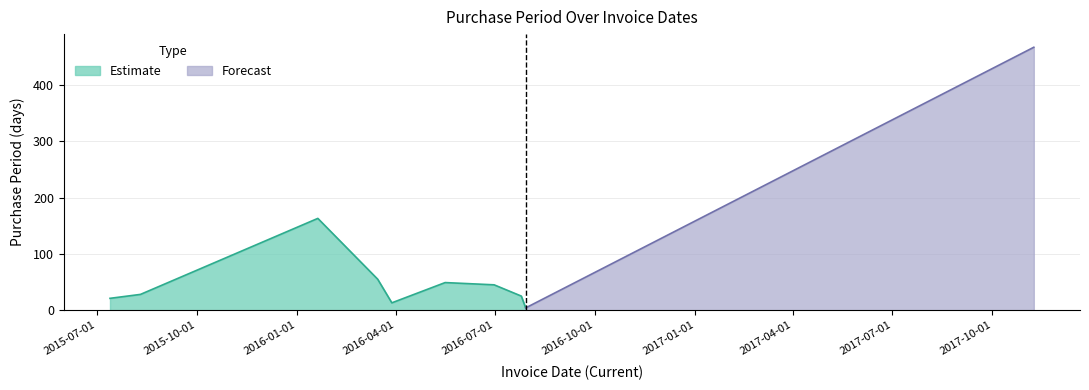

What is the smallest value displayed?

4